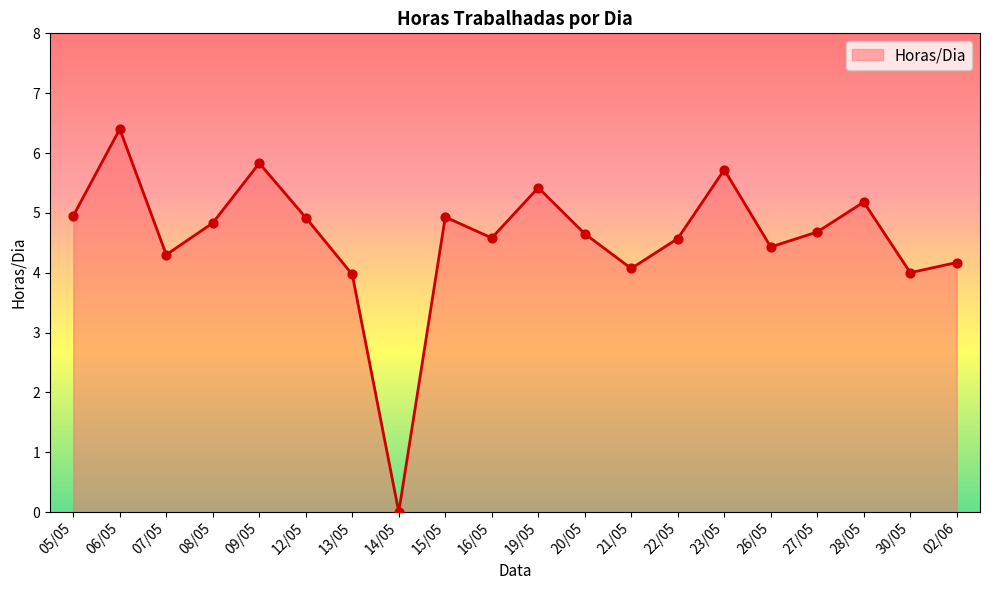

What is the change in value from 14/05 to 22/05?

+4.6